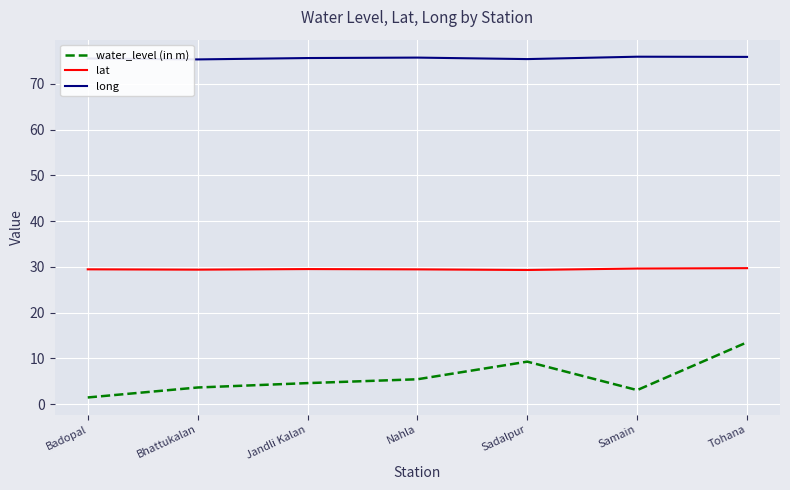

True or false: long has more than 0 points higher than both neighbors.

True